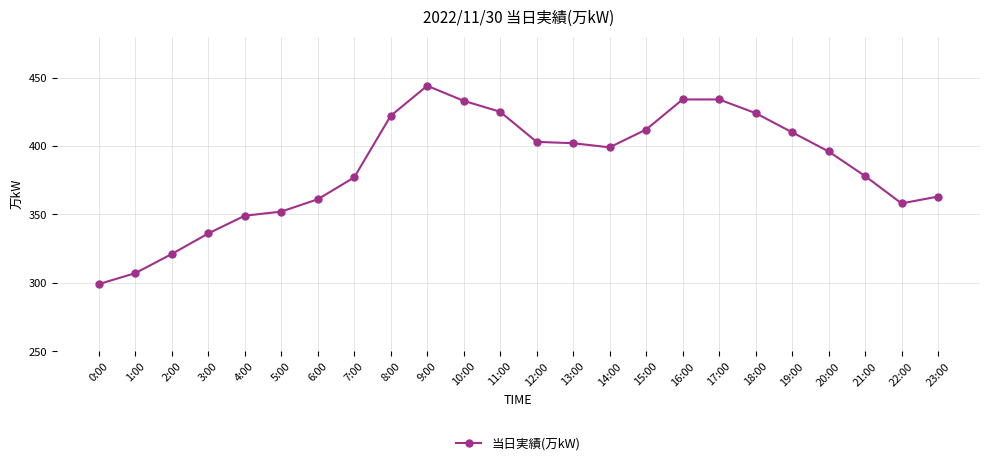

True or false: the data shows 668 at 8:00.

False